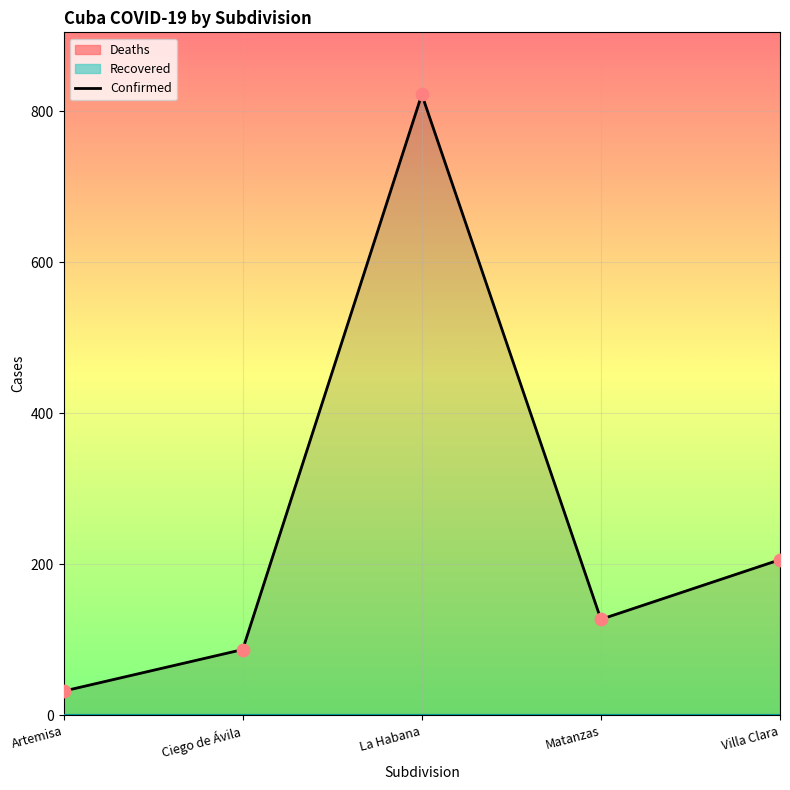

What is the change in value from Ciego de Ávila to La Habana?

+735